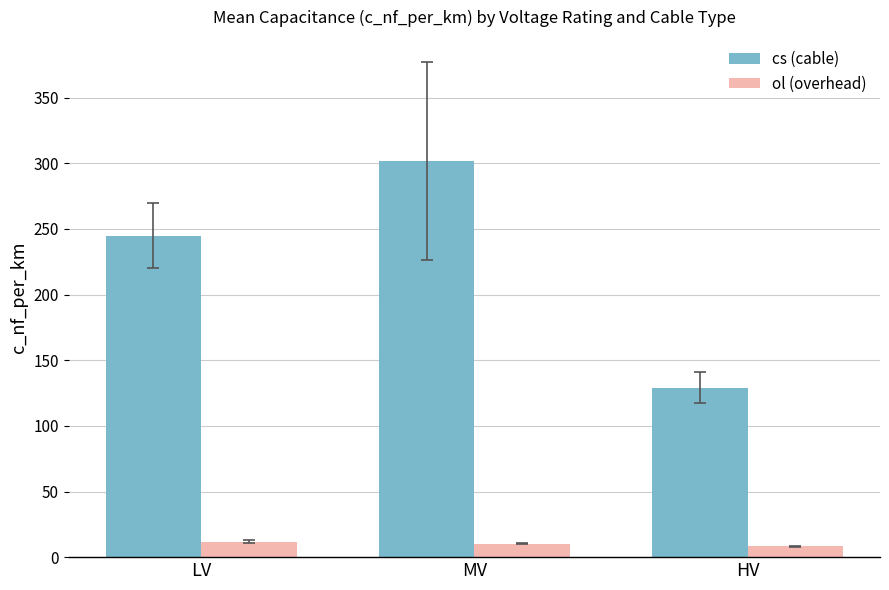

What is the difference between the second highest and minimum values in the cs (cable) series?

116.0